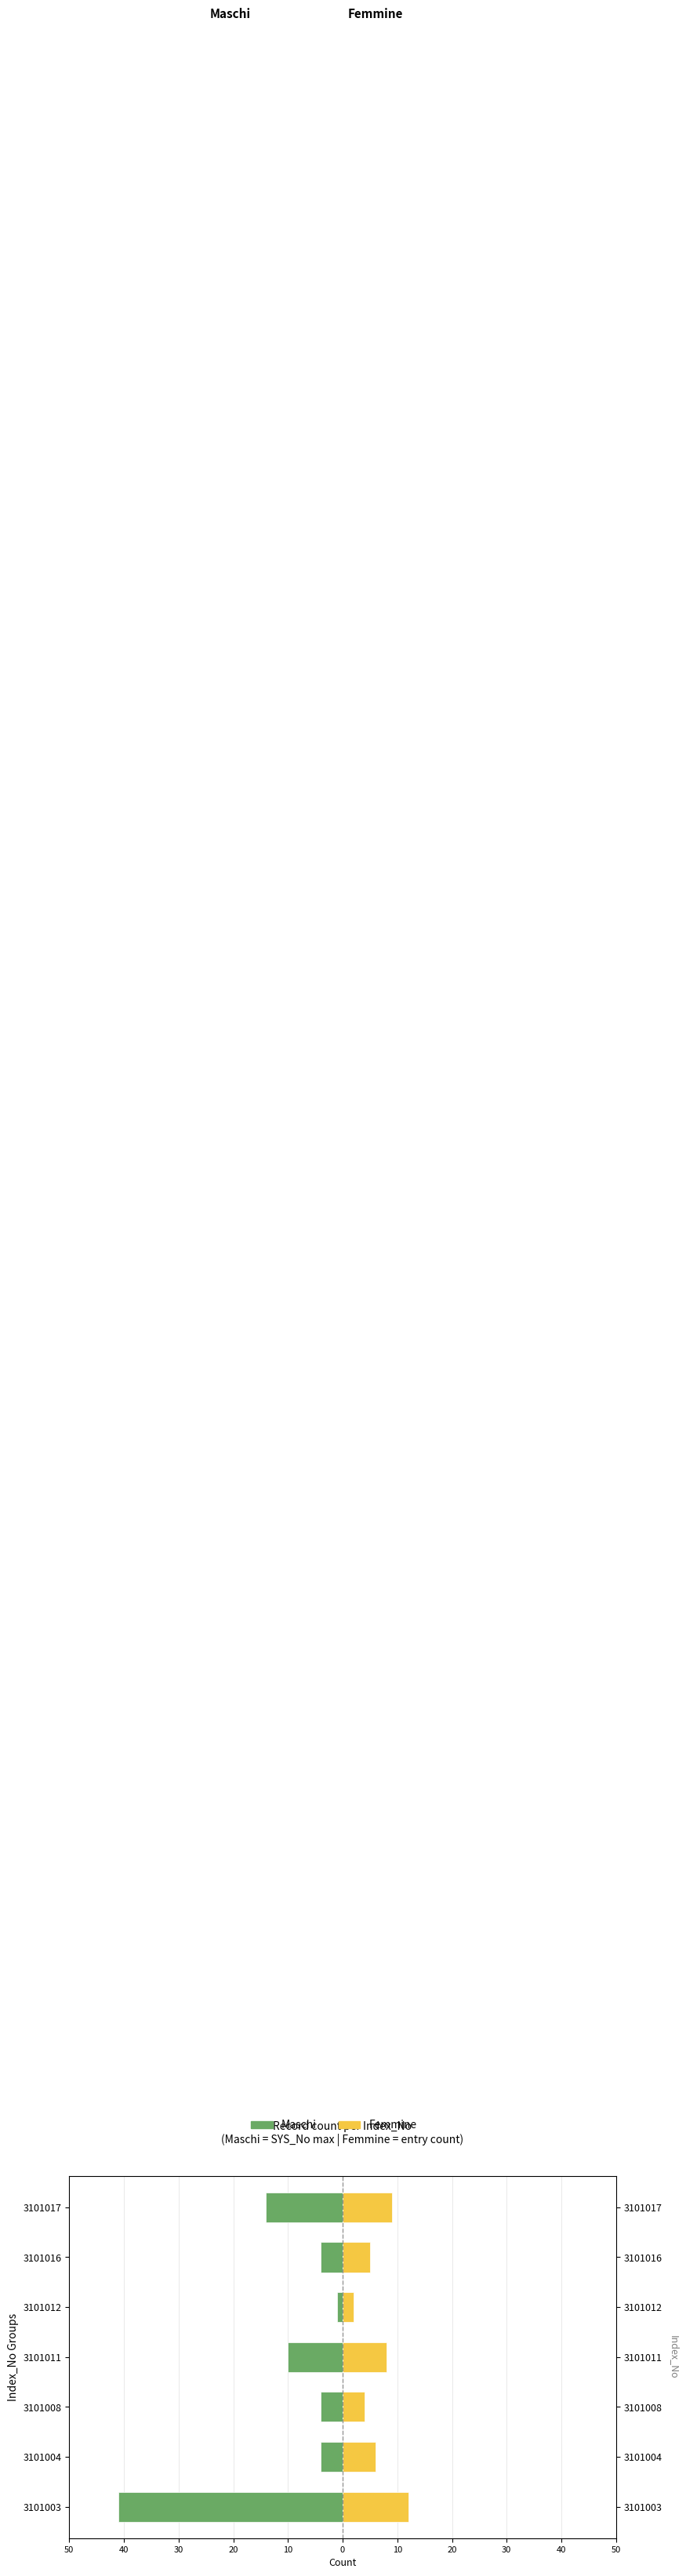

What is the maximum value for Maschi?

-1